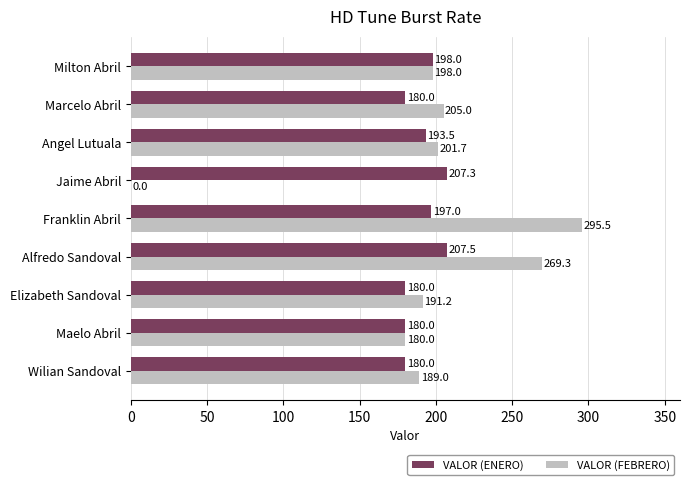

How many data points does each series have?

9